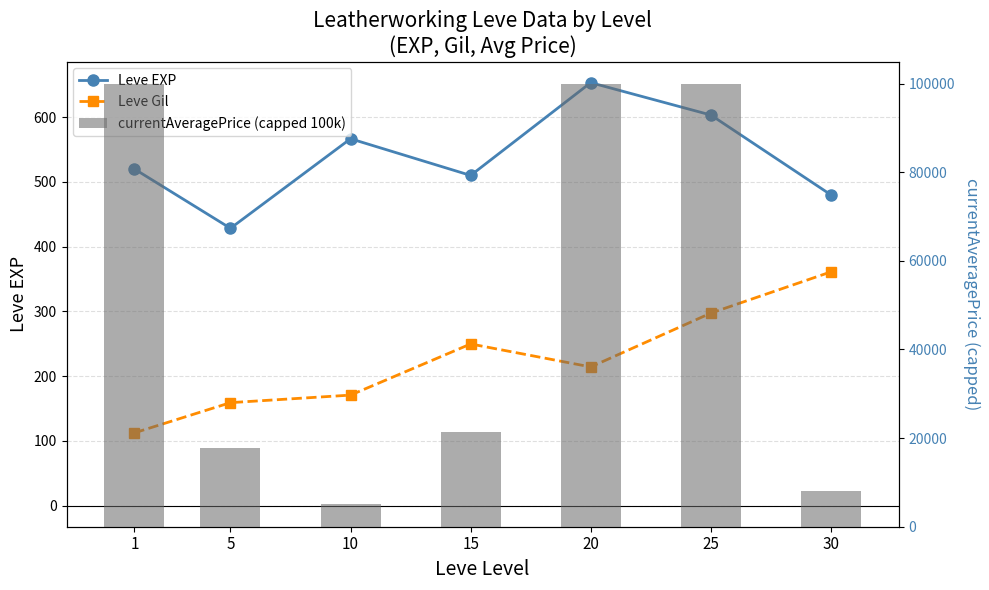

Does the chart contain any negative values?

No